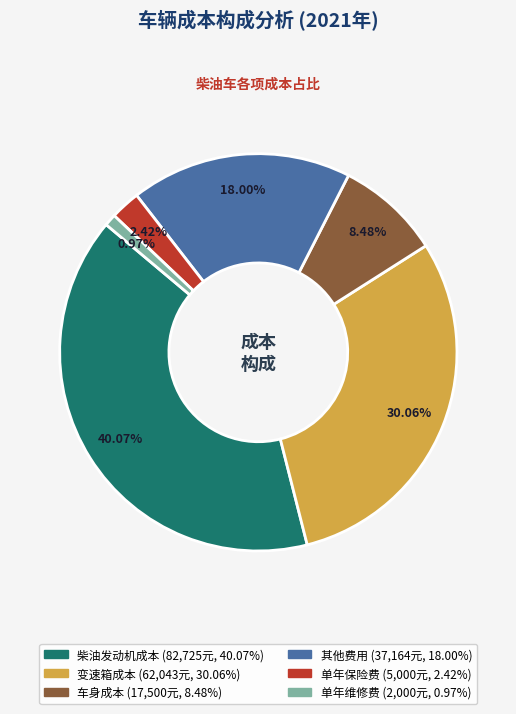

Count the number of slices in the pie.

6